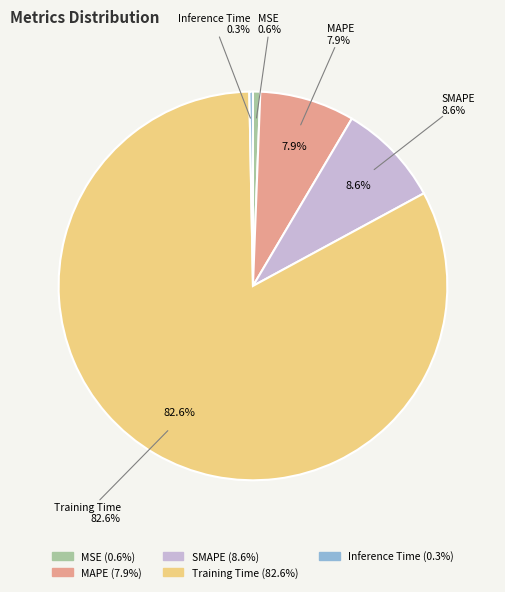

True or false: Training Time accounts for 83% of the total.

True